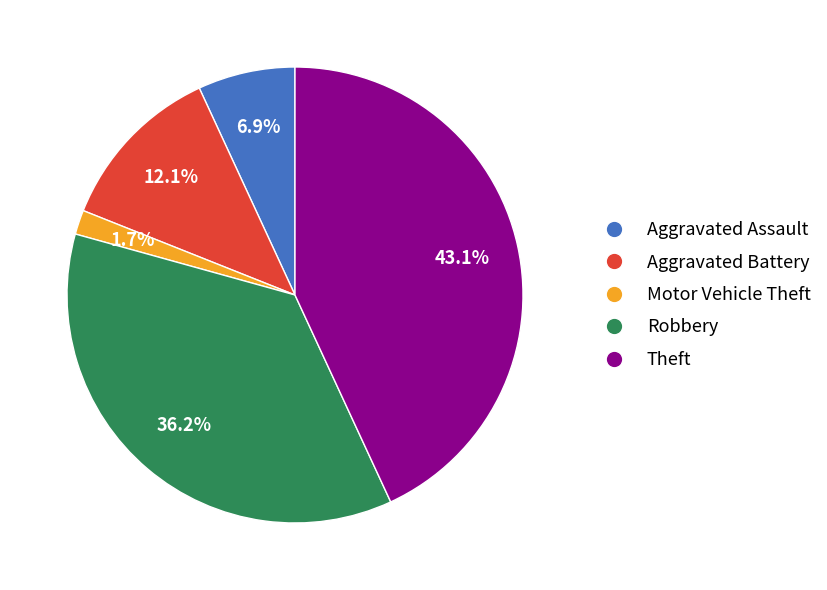

To the nearest percent, what percentage of the pie is Robbery?

36%